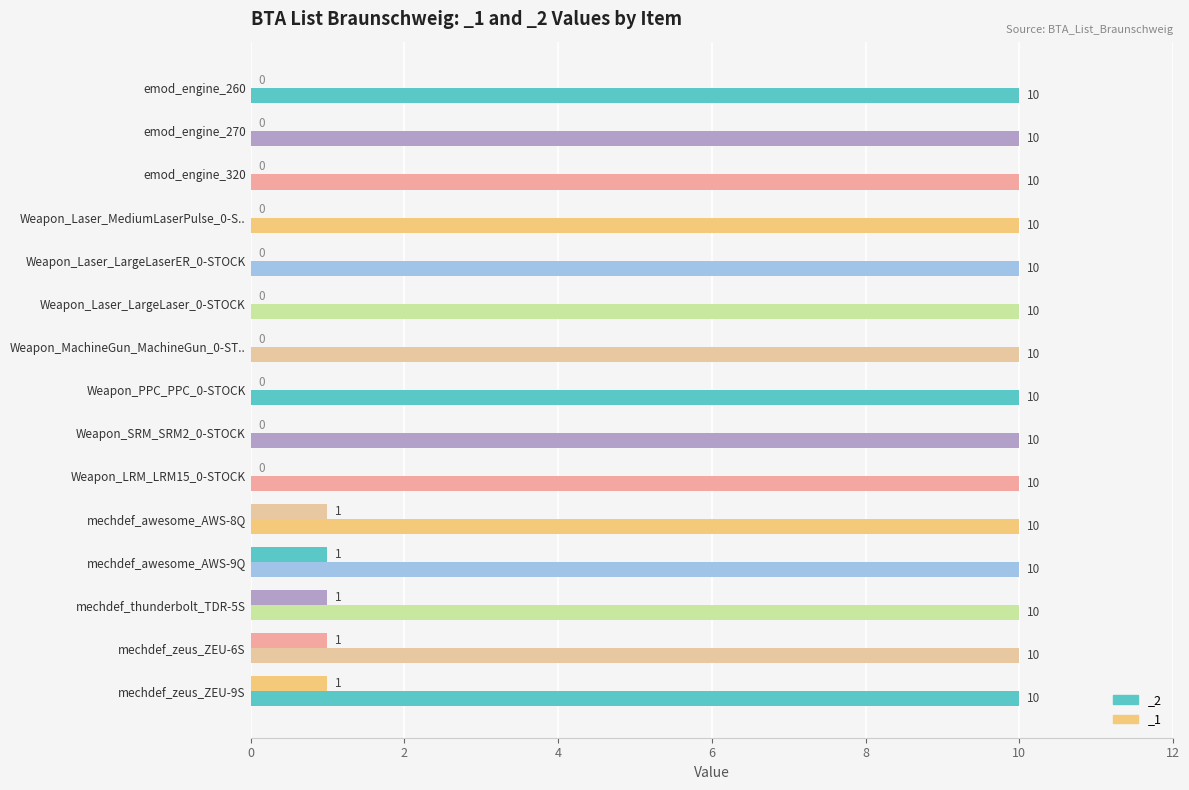

The chart shows a value of 0 at Weapon_PPC_PPC_0-STOCK. True or false?

False